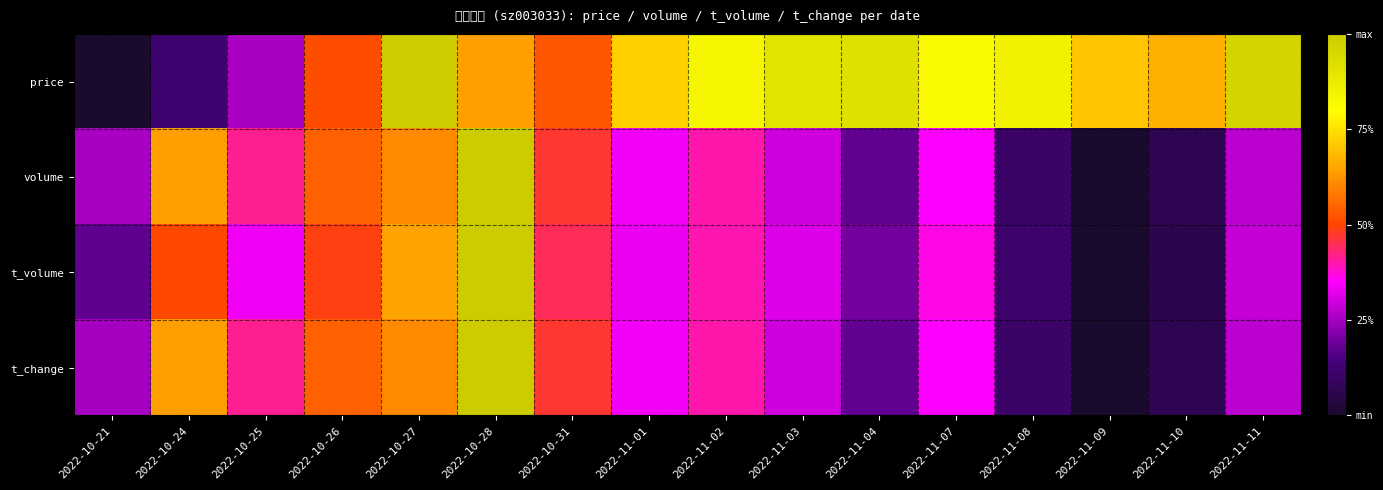

Reading left to right, extract all data points from this chart.

price: 2022-10-21=0.0	2022-10-24=0.1	2022-10-25=0.3	2022-10-26=0.5	2022-10-27=1.0	2022-10-28=0.6	2022-10-31=0.5	2022-11-01=0.7	2022-11-02=0.8	2022-11-03=0.9	2022-11-04=0.9	2022-11-07=0.8	2022-11-08=0.8	2022-11-09=0.7	2022-11-10=0.7	2022-11-11=1.0
volume: 2022-10-21=0.3	2022-10-24=0.6	2022-10-25=0.4	2022-10-26=0.5	2022-10-27=0.6	2022-10-28=1.0	2022-10-31=0.5	2022-11-01=0.3	2022-11-02=0.4	2022-11-03=0.3	2022-11-04=0.2	2022-11-07=0.4	2022-11-08=0.1	2022-11-09=0.0	2022-11-10=0.1	2022-11-11=0.3
t_volume: 2022-10-21=0.2	2022-10-24=0.5	2022-10-25=0.3	2022-10-26=0.5	2022-10-27=0.6	2022-10-28=1.0	2022-10-31=0.4	2022-11-01=0.3	2022-11-02=0.4	2022-11-03=0.3	2022-11-04=0.2	2022-11-07=0.4	2022-11-08=0.1	2022-11-09=0.0	2022-11-10=0.1	2022-11-11=0.3
t_change: 2022-10-21=0.3	2022-10-24=0.6	2022-10-25=0.4	2022-10-26=0.5	2022-10-27=0.6	2022-10-28=1.0	2022-10-31=0.5	2022-11-01=0.3	2022-11-02=0.4	2022-11-03=0.3	2022-11-04=0.2	2022-11-07=0.4	2022-11-08=0.1	2022-11-09=0.0	2022-11-10=0.1	2022-11-11=0.3